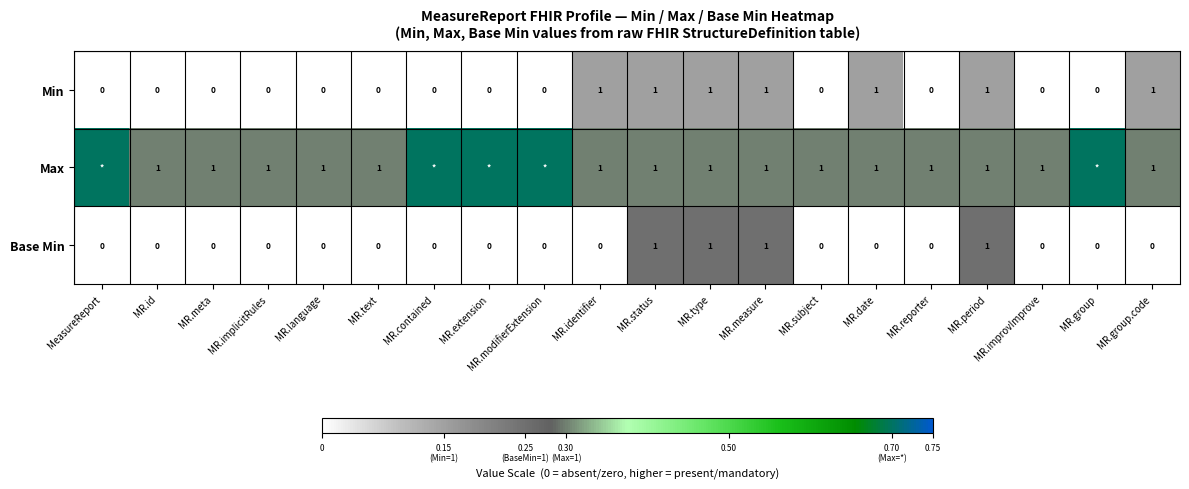

Which label corresponds to the smallest value in the chart?

MeasureReport